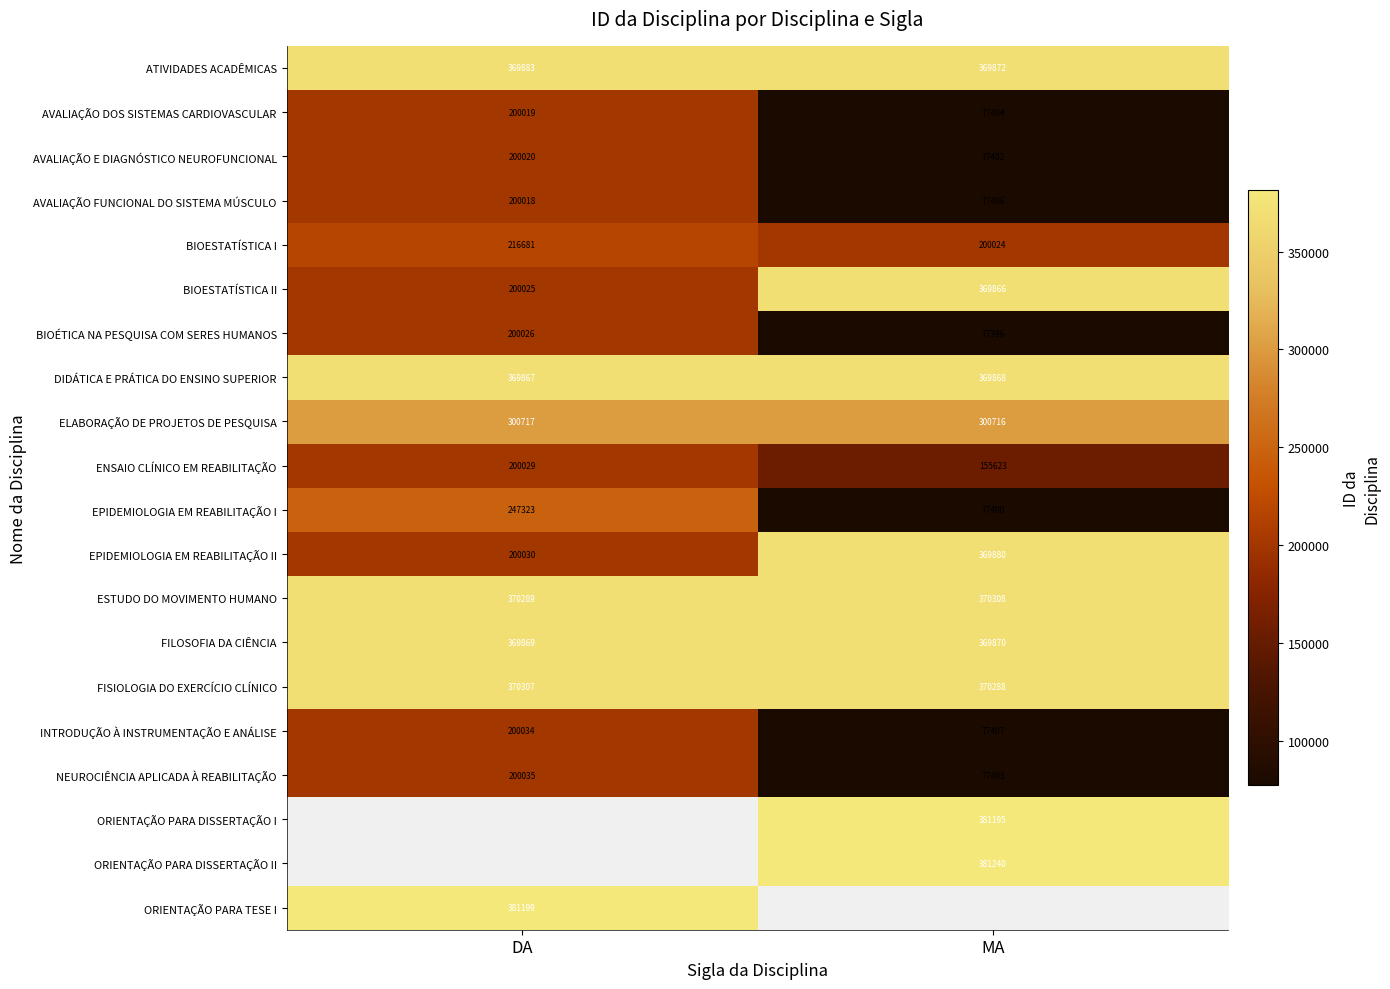

Read the EPIDEMIOLOGIA EM REABILITAÇÃO I value at DA, to the nearest 10.

247320